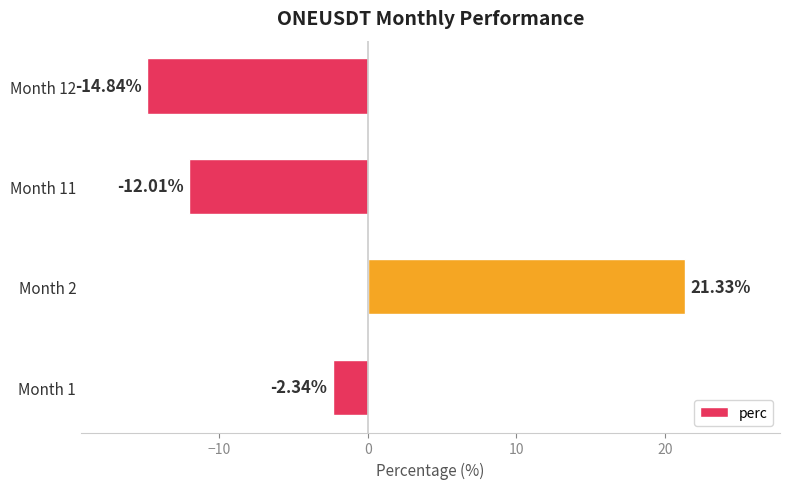

At which label is the value closest to 3?

Month 1